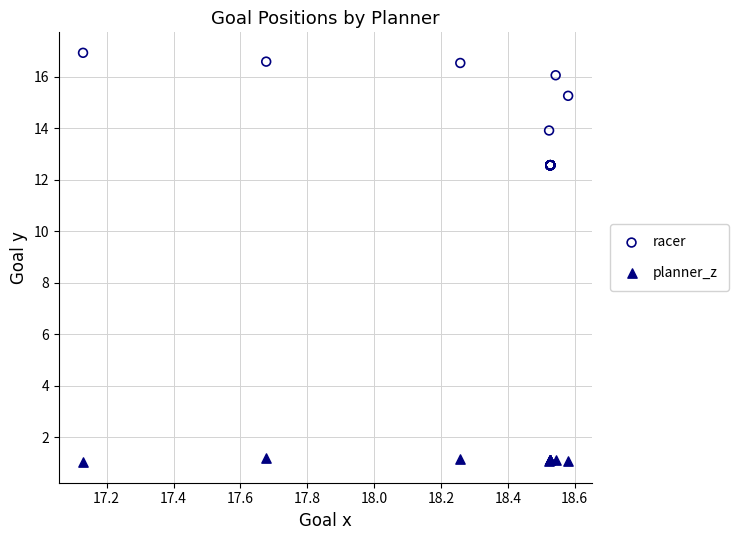

Which series contains the lowest Y value?

planner_z